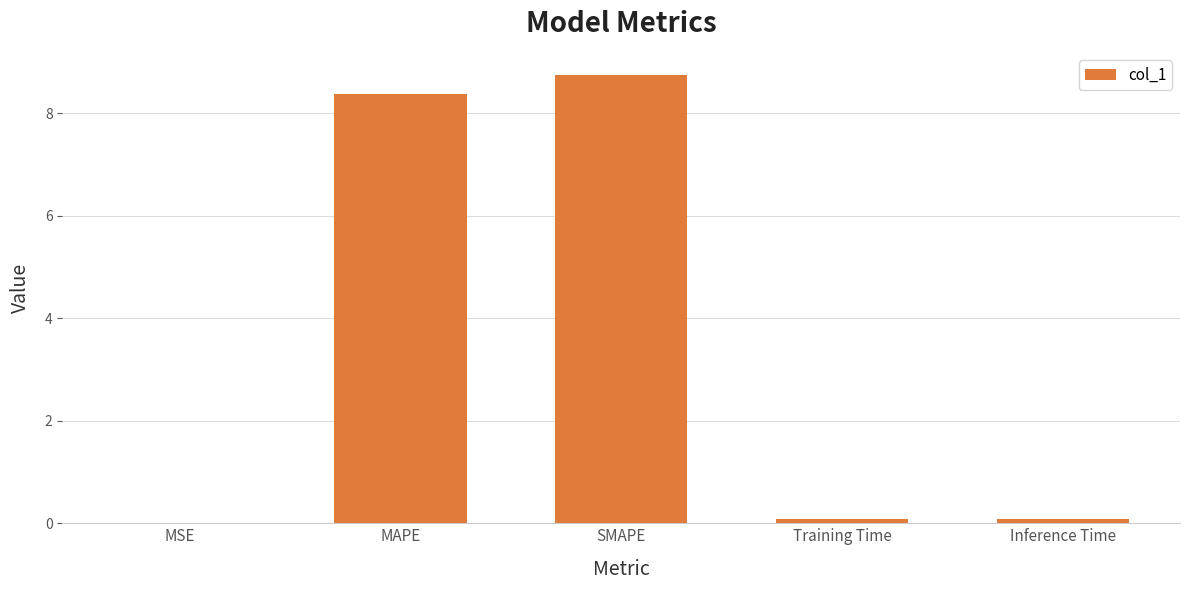

Between SMAPE and Inference Time, which is larger?

SMAPE